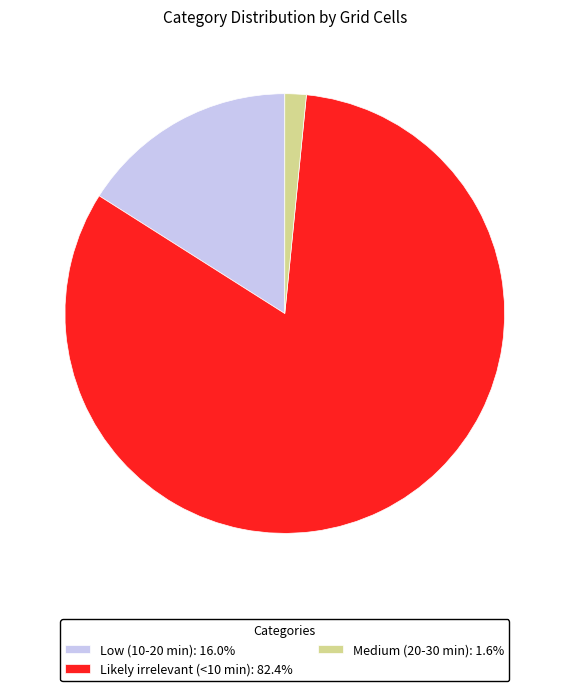

How many slices are in this pie chart?

3